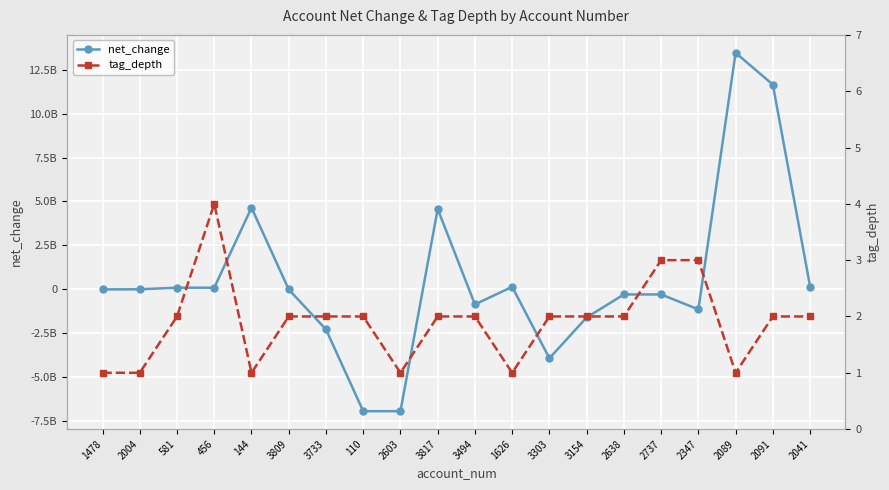

What is the label of the 1st point from the left?

1478